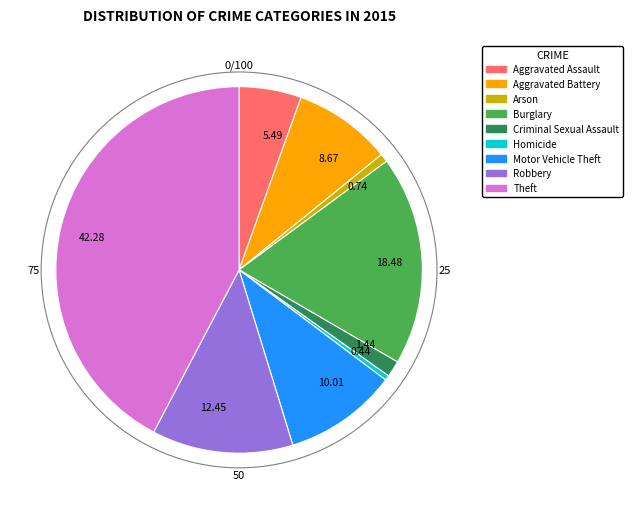

Which category has the biggest portion of the pie?

Theft